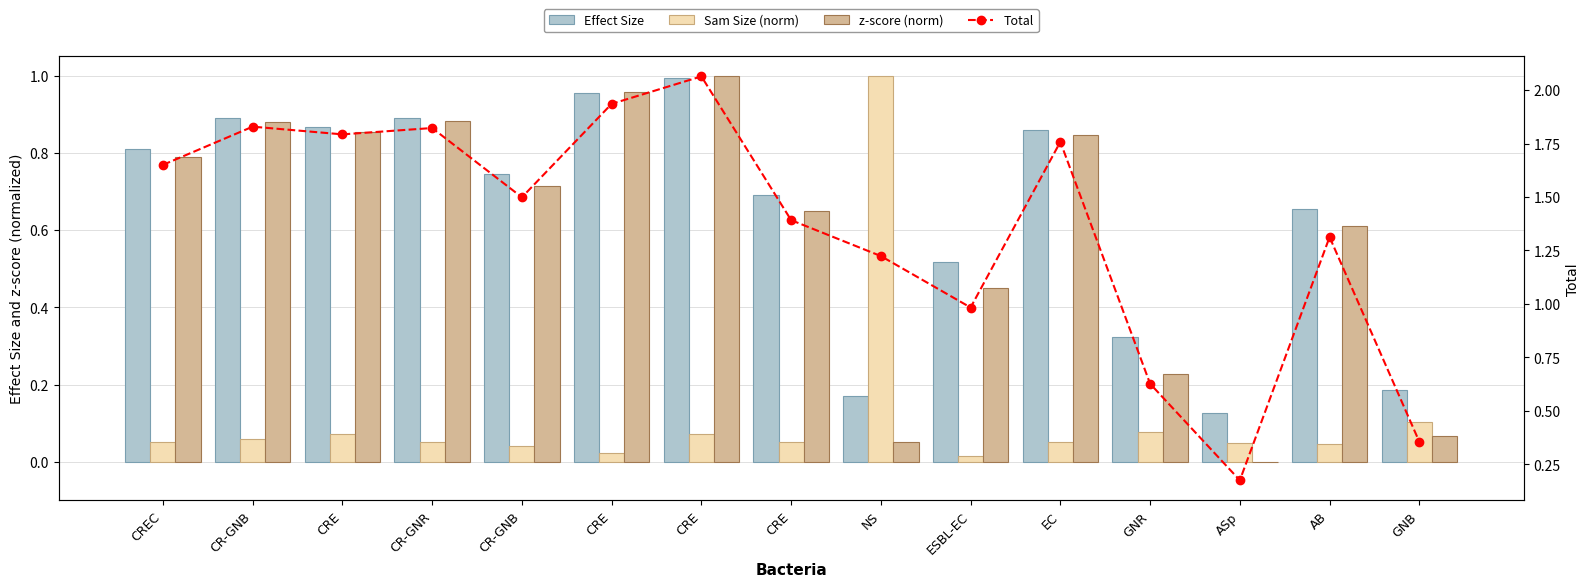

How many groups of bars are there?

15